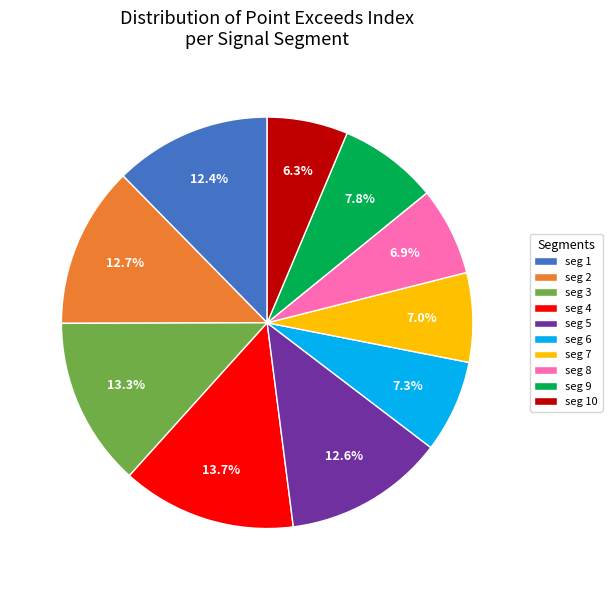

To the nearest percent, what is the difference between the largest and smallest slice percentages?

7%